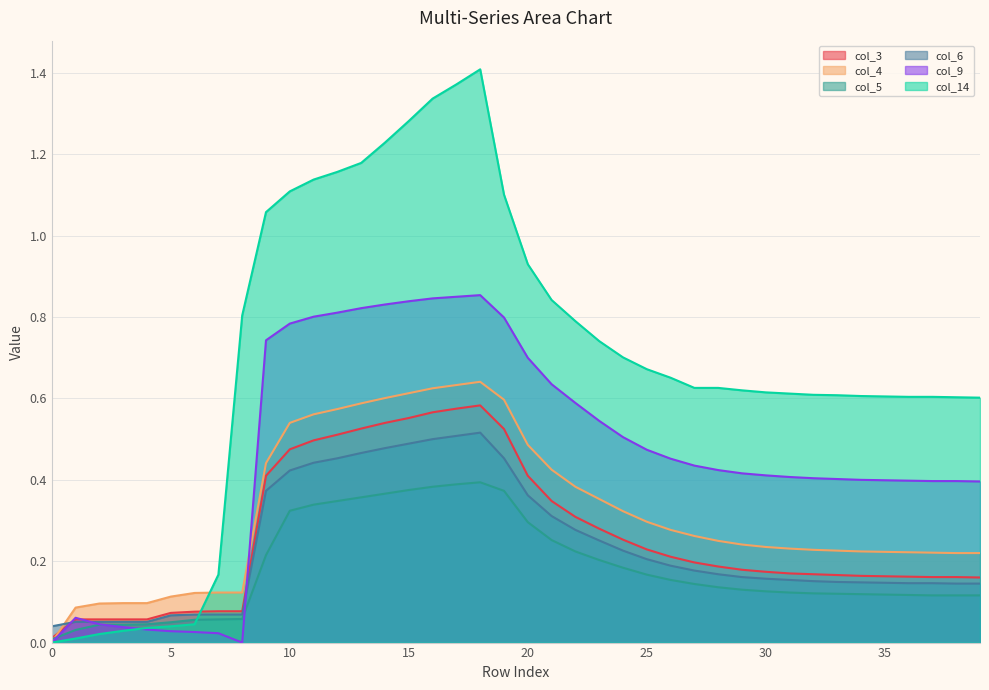

True or false: col_4 and col_14 cross at least once.

True